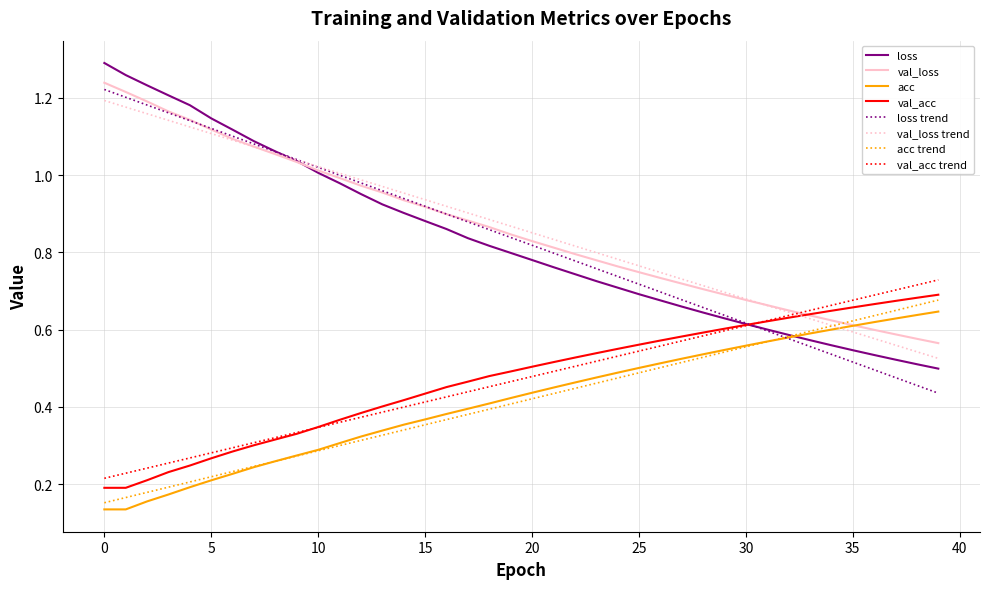

After their last crossing, which series has the higher values: val_acc trend or val_acc?

val_acc trend